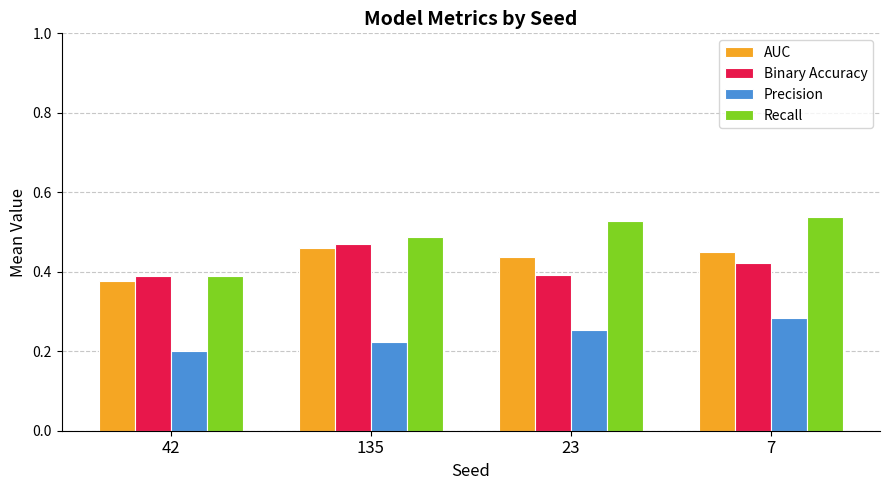

At which label does Precision reach its peak?

7